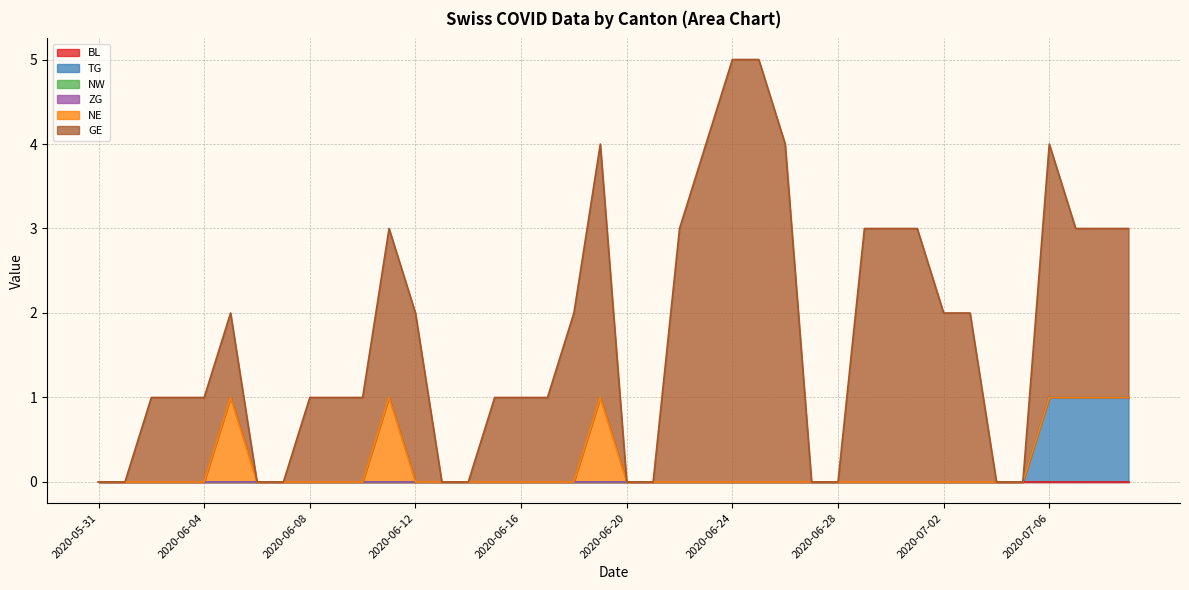

True or false: TG has a value of -1 at 2020-06-19.

False